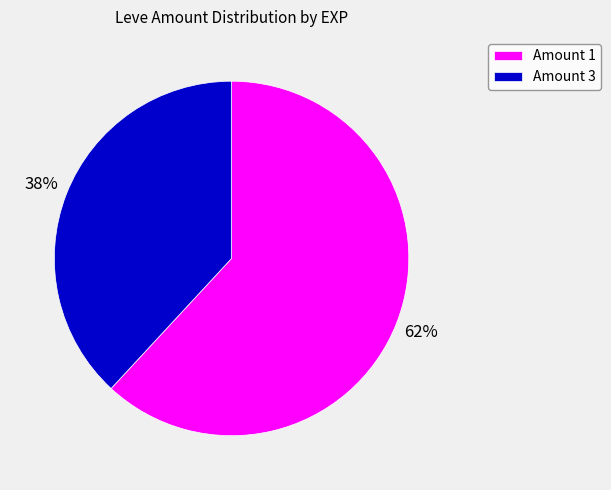

Is the sum of Amount 3 and Amount 1 greater than half?

Yes